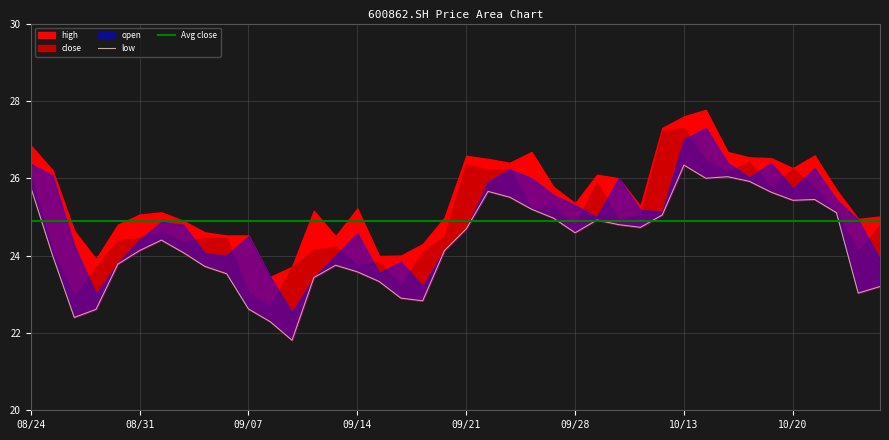

At which category does open reach its first local peak?

20200901